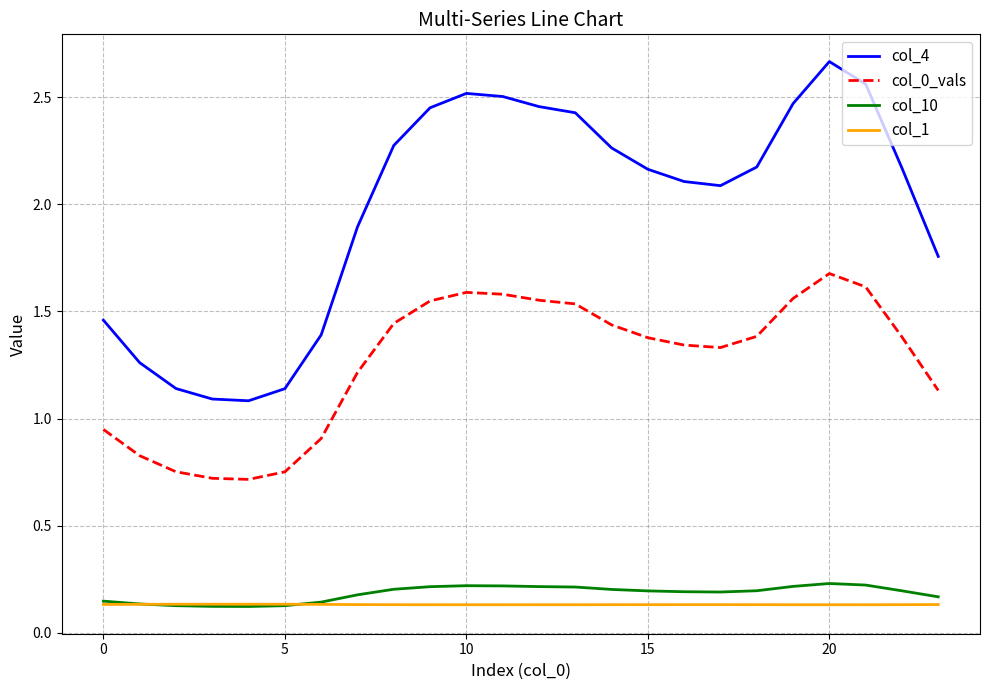

Which series has the largest range (max minus min)?

col_4